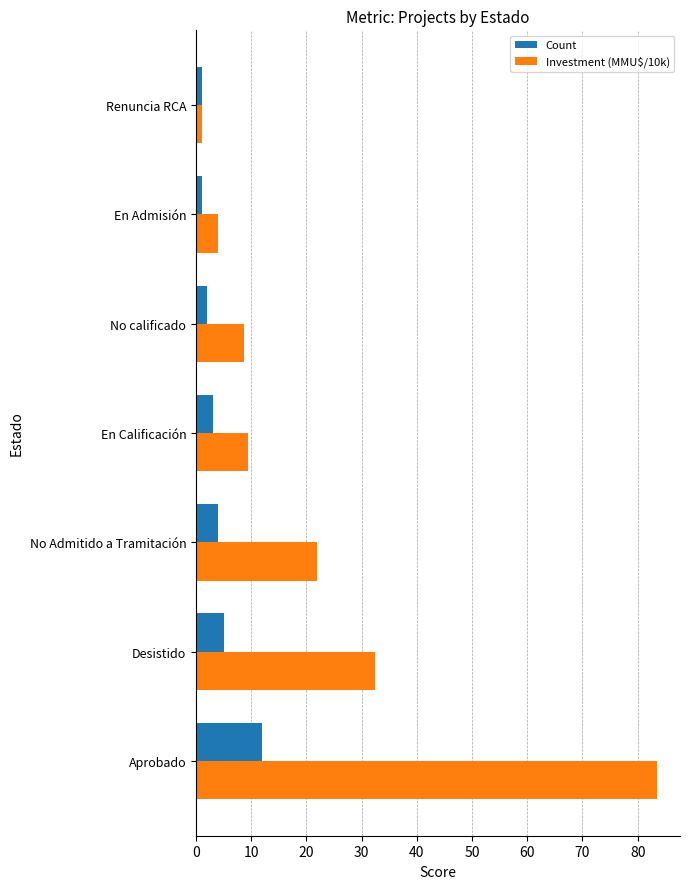

List the series in order of their overall mean, lowest first.

Count, Investment (MMU$/10k)